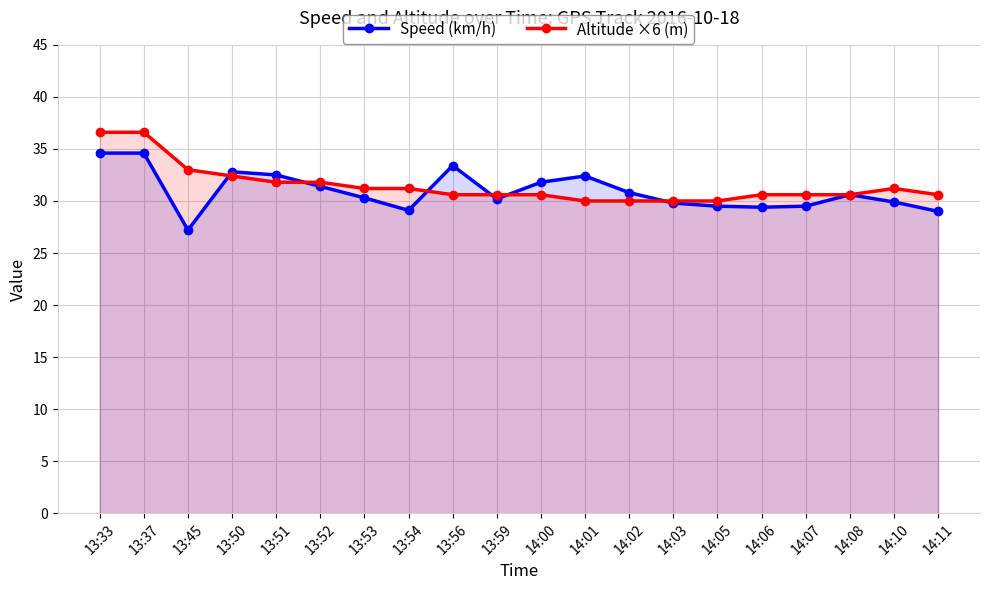

True or false: Altitude ×6 (m) has more than 0 points higher than both neighbors.

True